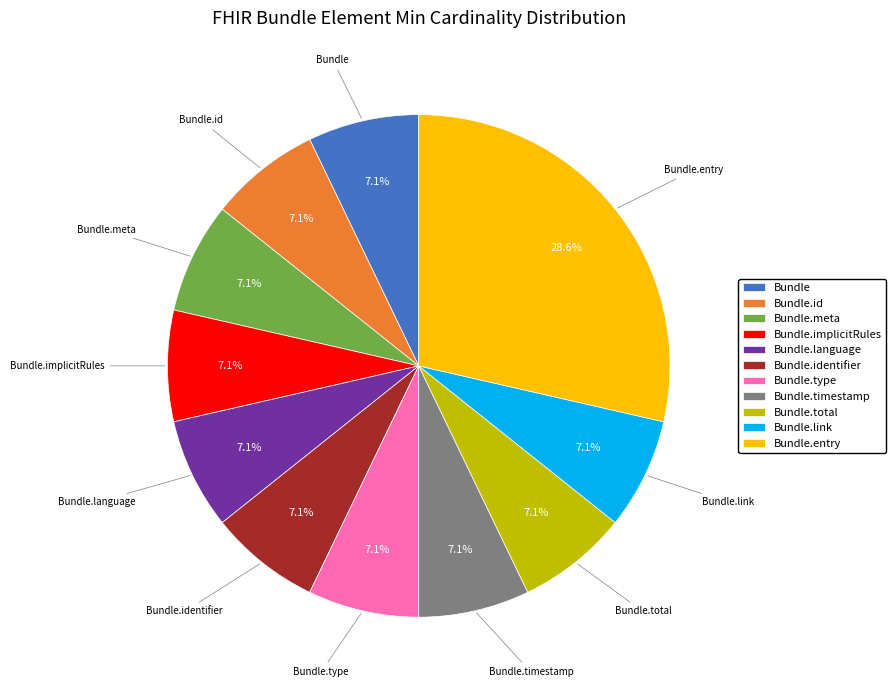

Which has a higher value, Bundle.language or Bundle.entry?

Bundle.entry